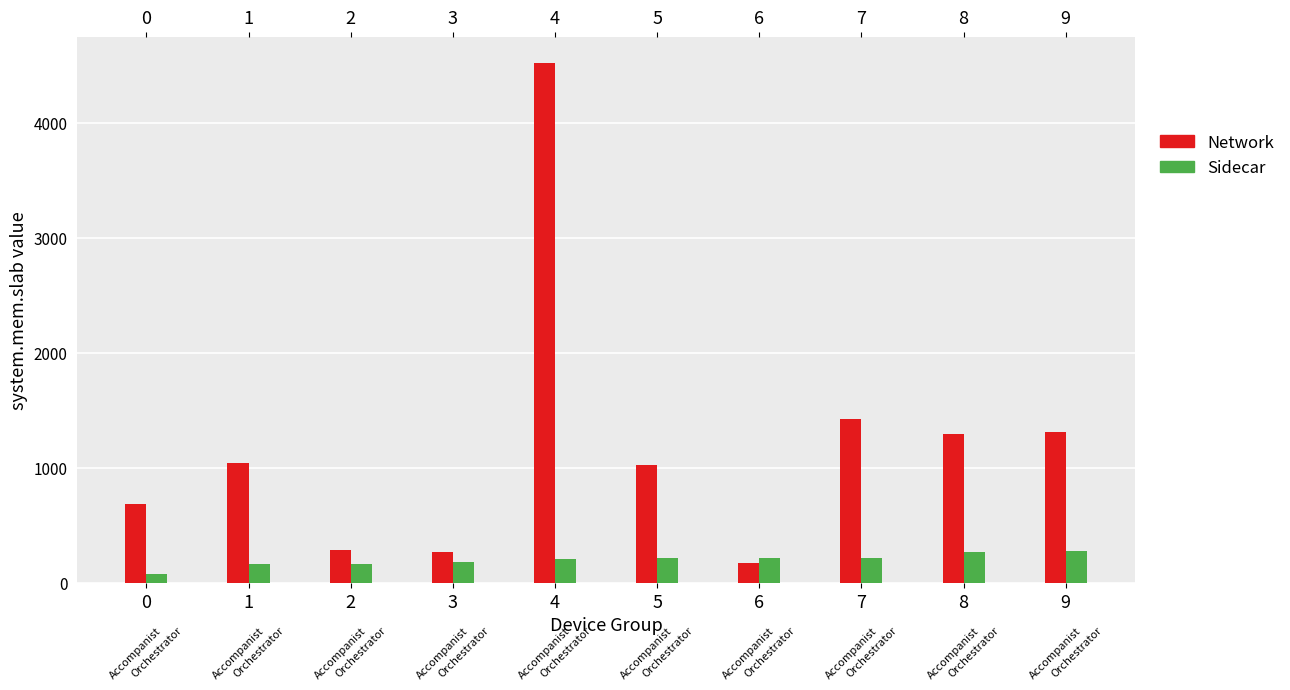

List the labels in order of Network value, smallest first.

6, 3, 2, 0, 5, 1, 8, 9, 7, 4